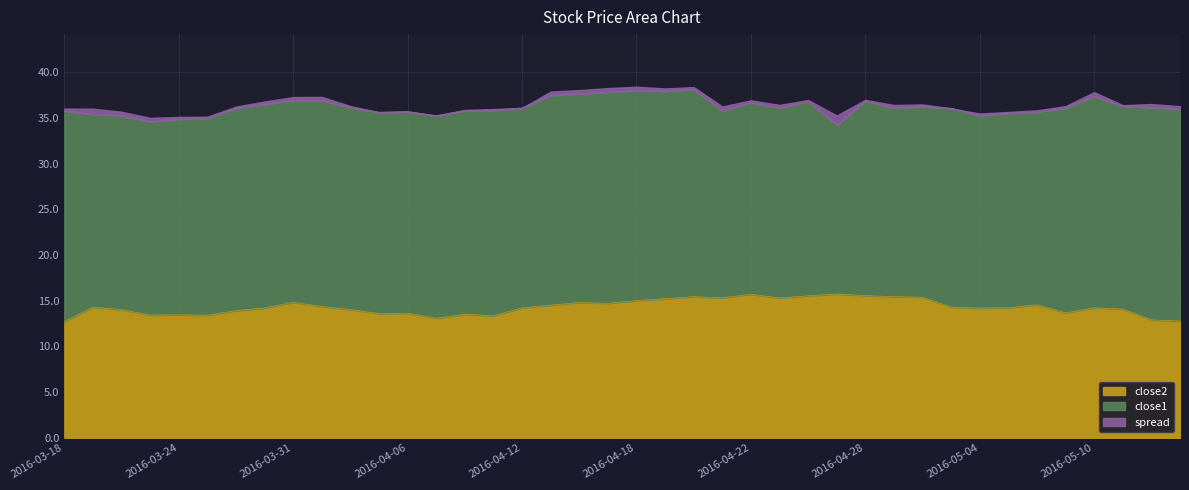

What is the average value of the close2 series?

14.3